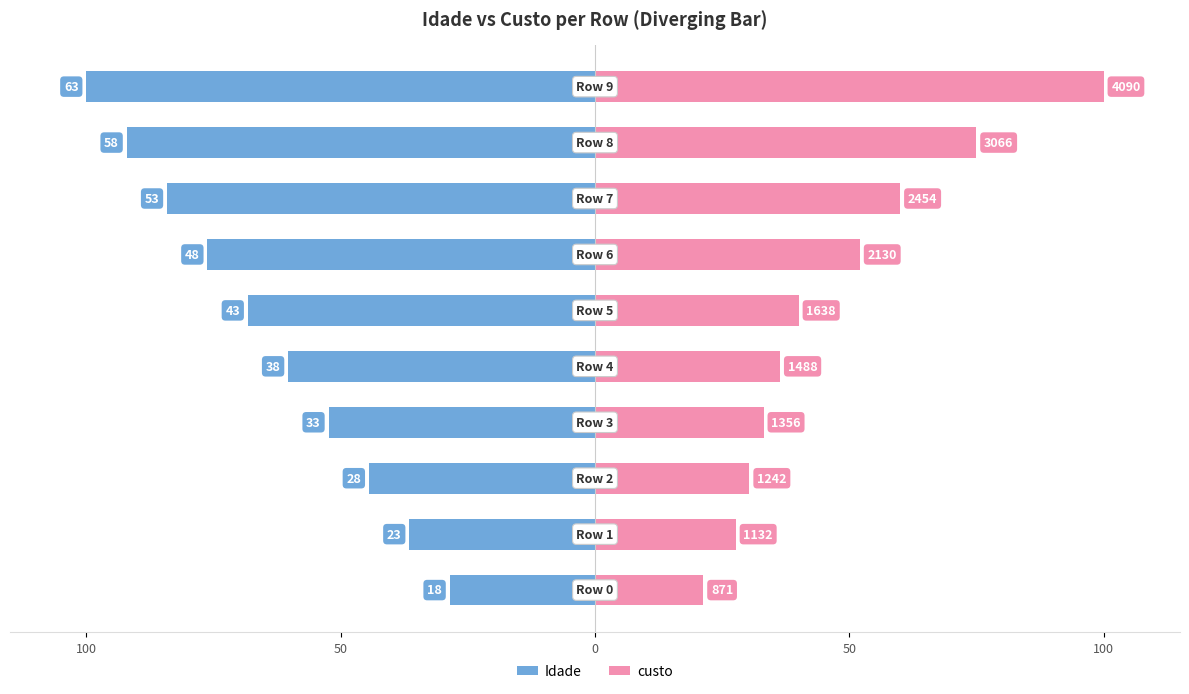

How many values in the Idade series exceed -60?

4